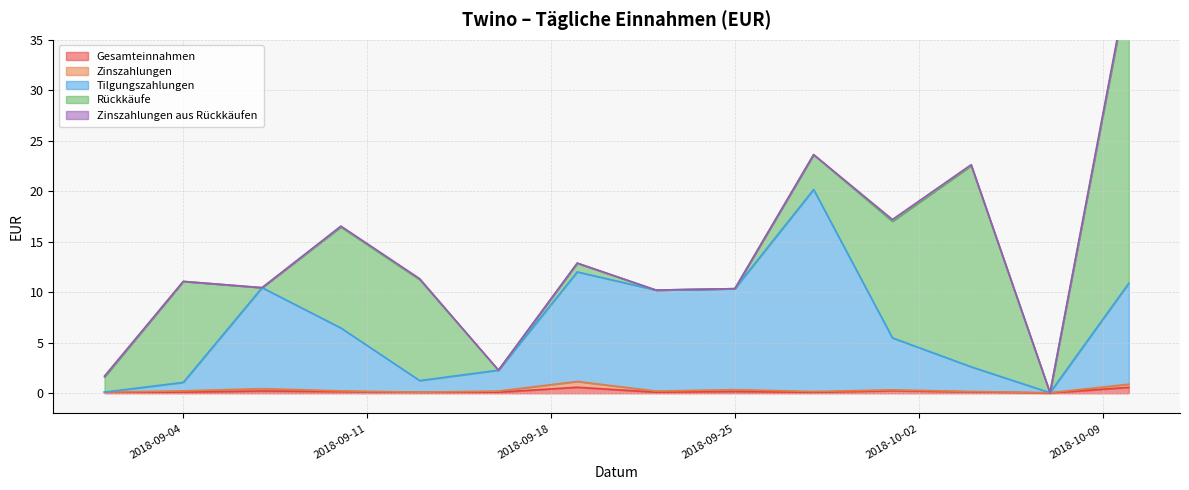

Between 2018-09-22 and 2018-09-28, which series saw the biggest shift?

Tilgungszahlungen